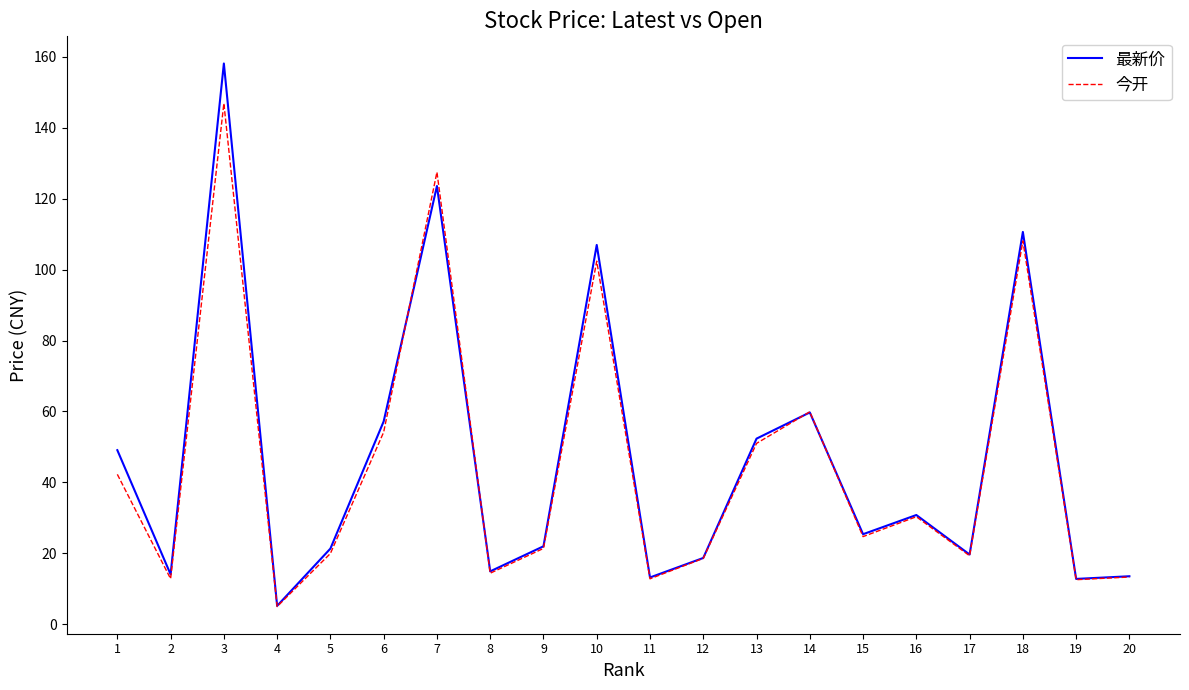

How many values in the 今开 series exceed 24?

10